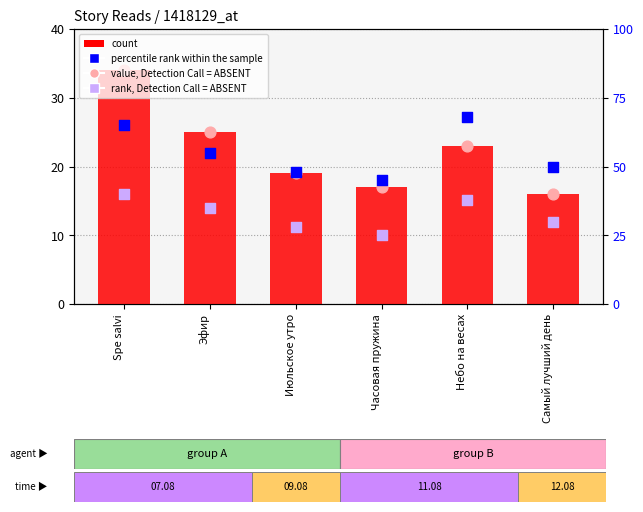

What is the total value across all series at Часовая пружина?

104